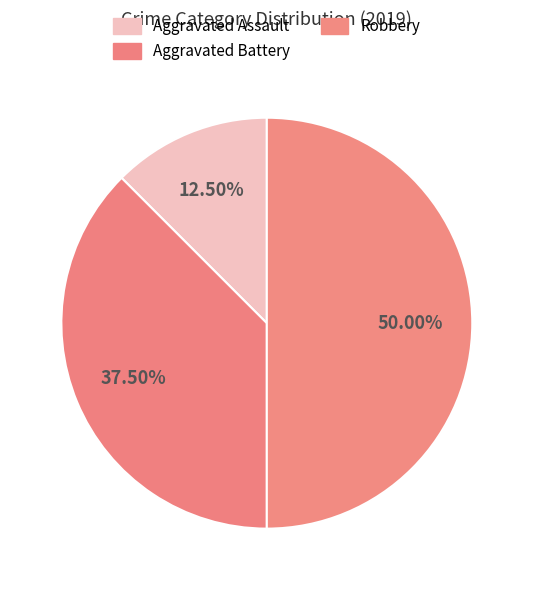

True or false: Robbery accounts for 50% of the total.

True